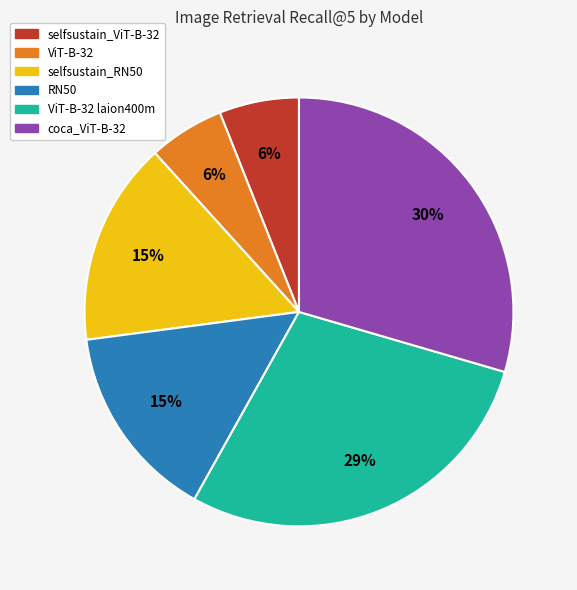

To the nearest percent, what is the difference between the largest and smallest slice percentages?

24%